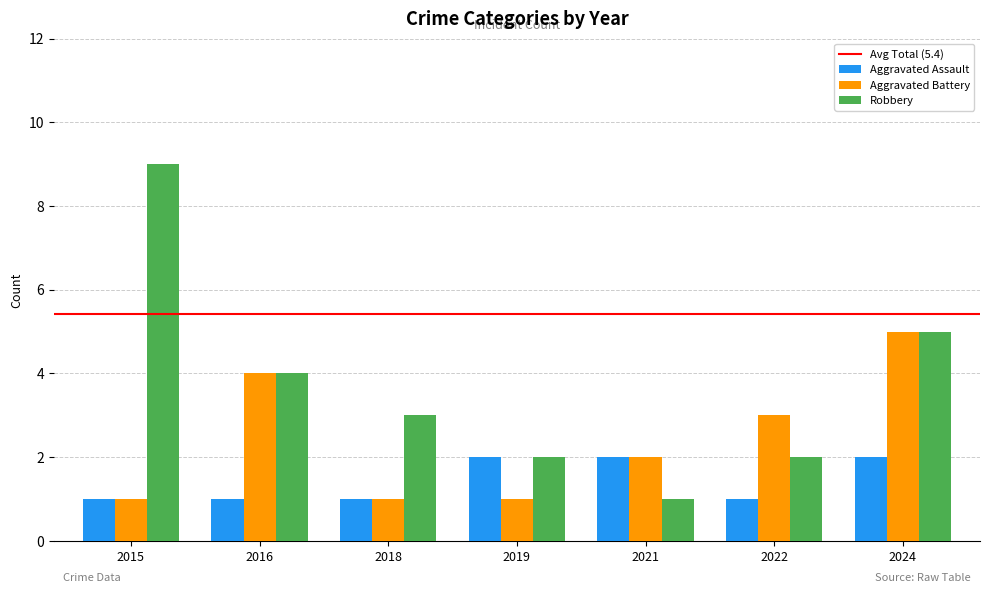

Which category has the highest value across all series?

2015